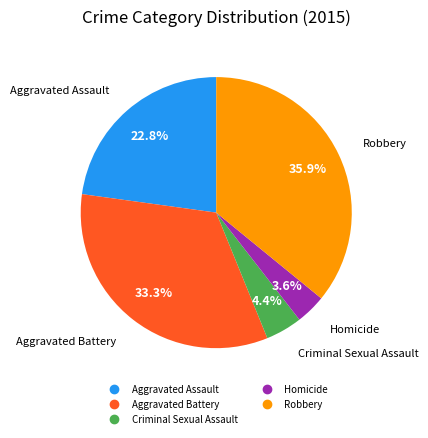

To the nearest percent, what is the average slice percentage?

20%